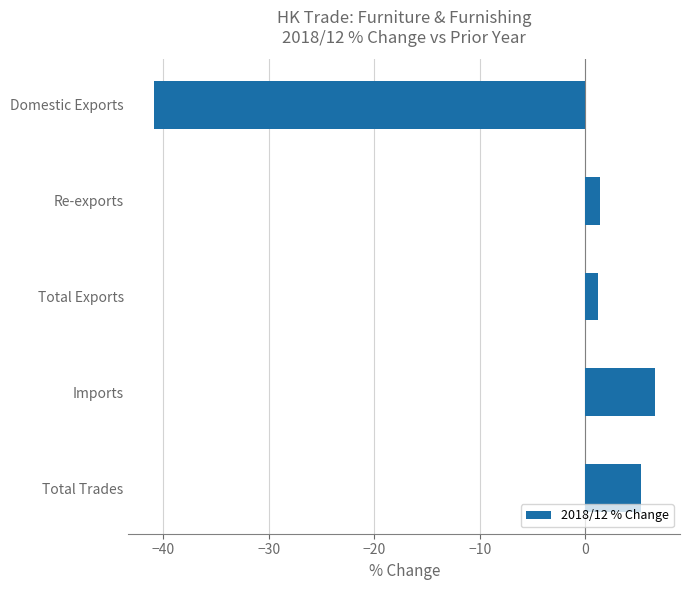

Is it true that the value at Total Exports is 1.2?

True